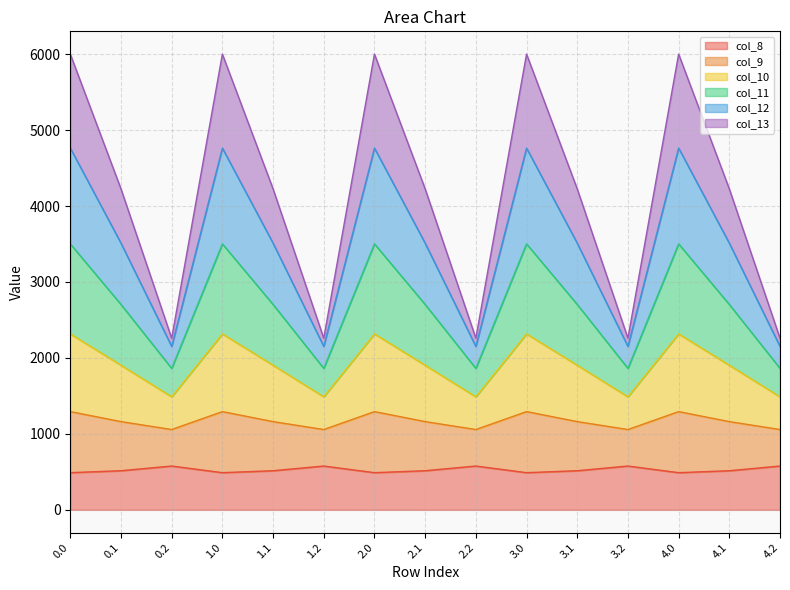

The col_12 series shows 2760.5 at 0.1. True or false?

False